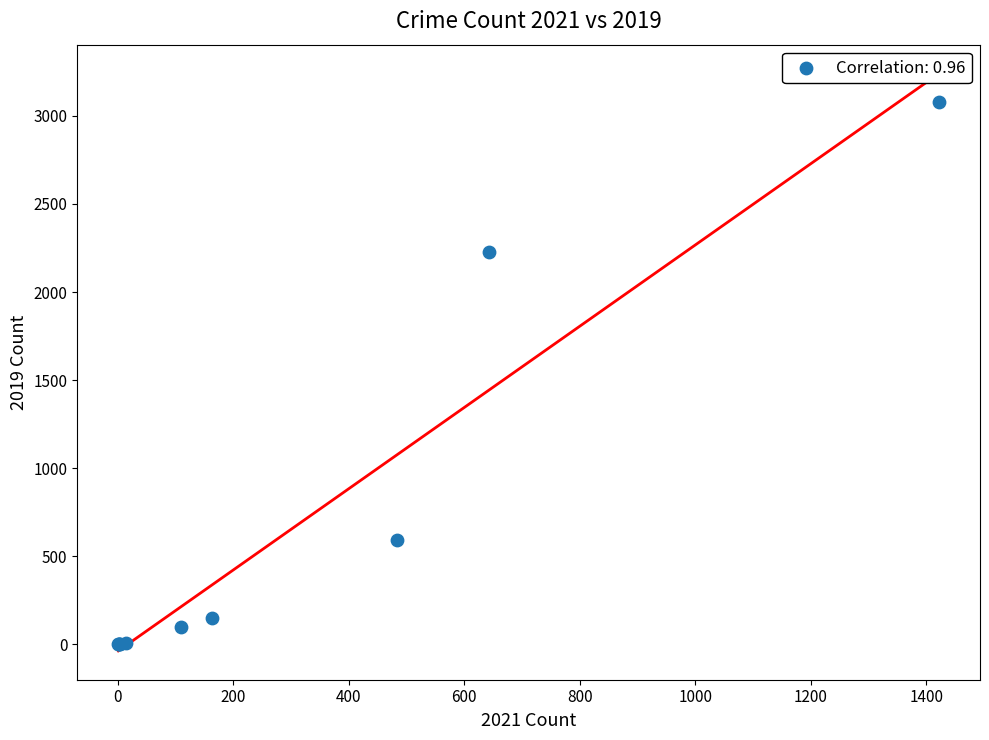

What Y value in the scatter plot is closest to 1540?

2230